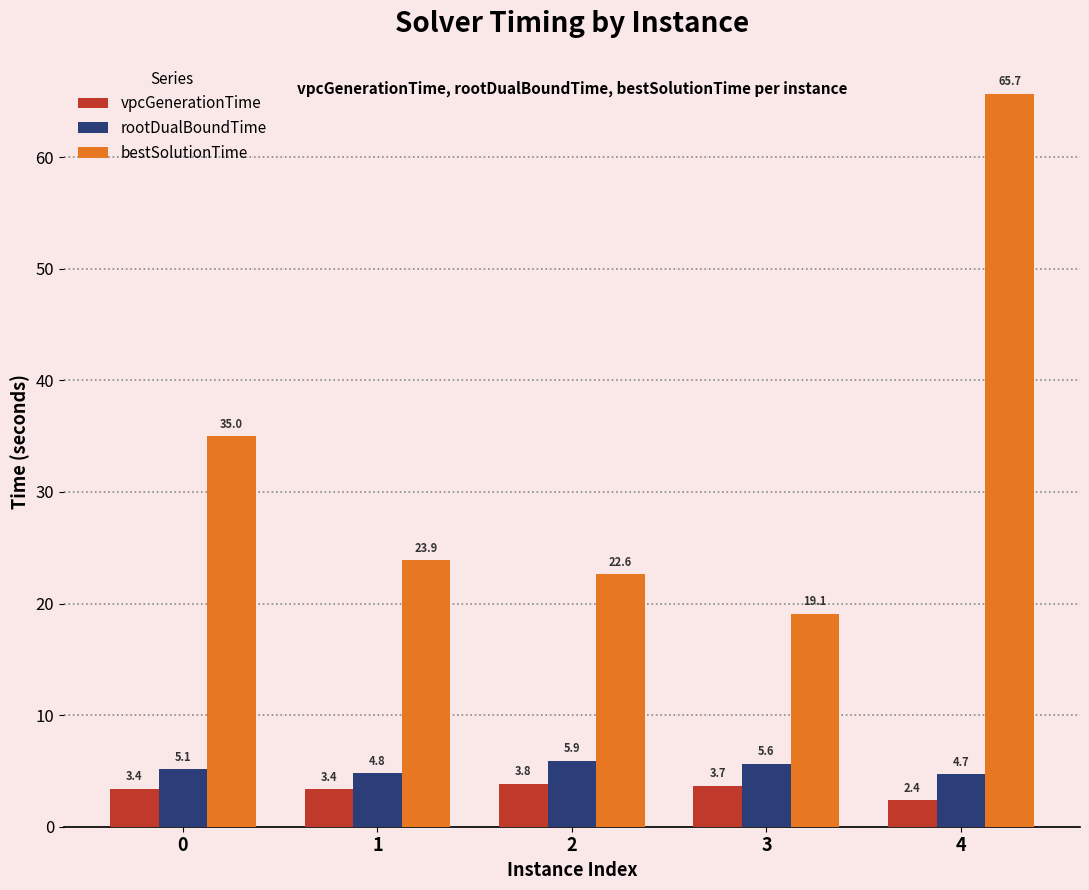

Reading left to right, extract all data points from this chart.

vpcGenerationTime: 3.4	3.4	3.8	3.7	2.4
rootDualBoundTime: 5.1	4.8	5.9	5.6	4.7
bestSolutionTime: 35.0	23.9	22.6	19.1	65.7